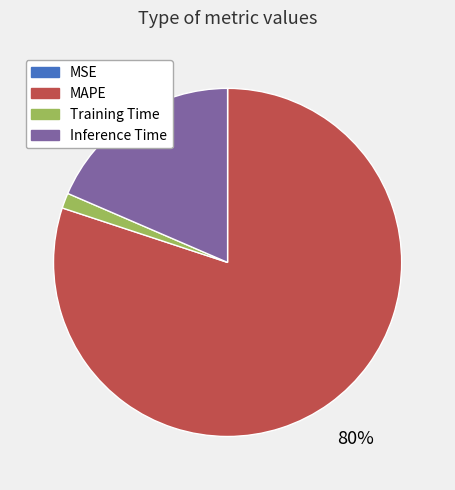

Is the sum of MAPE and Training Time greater than half?

Yes